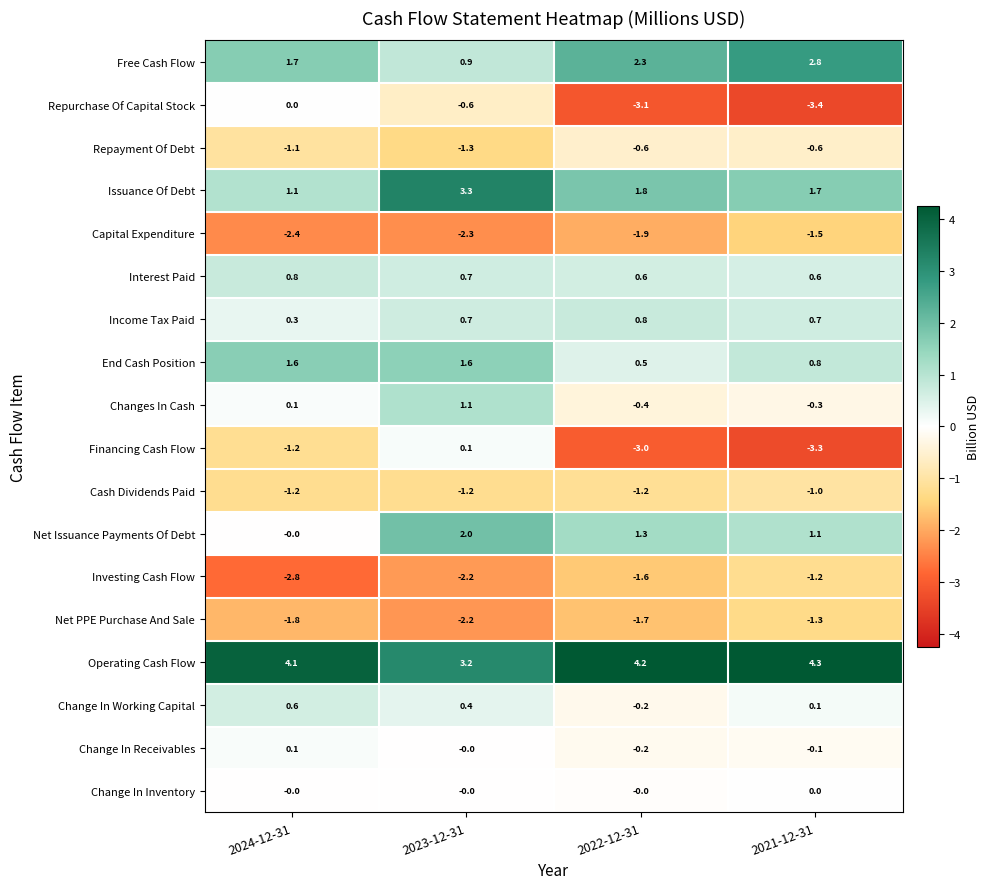

Which category has the lowest value in the Investing Cash Flow series?

2024-12-31